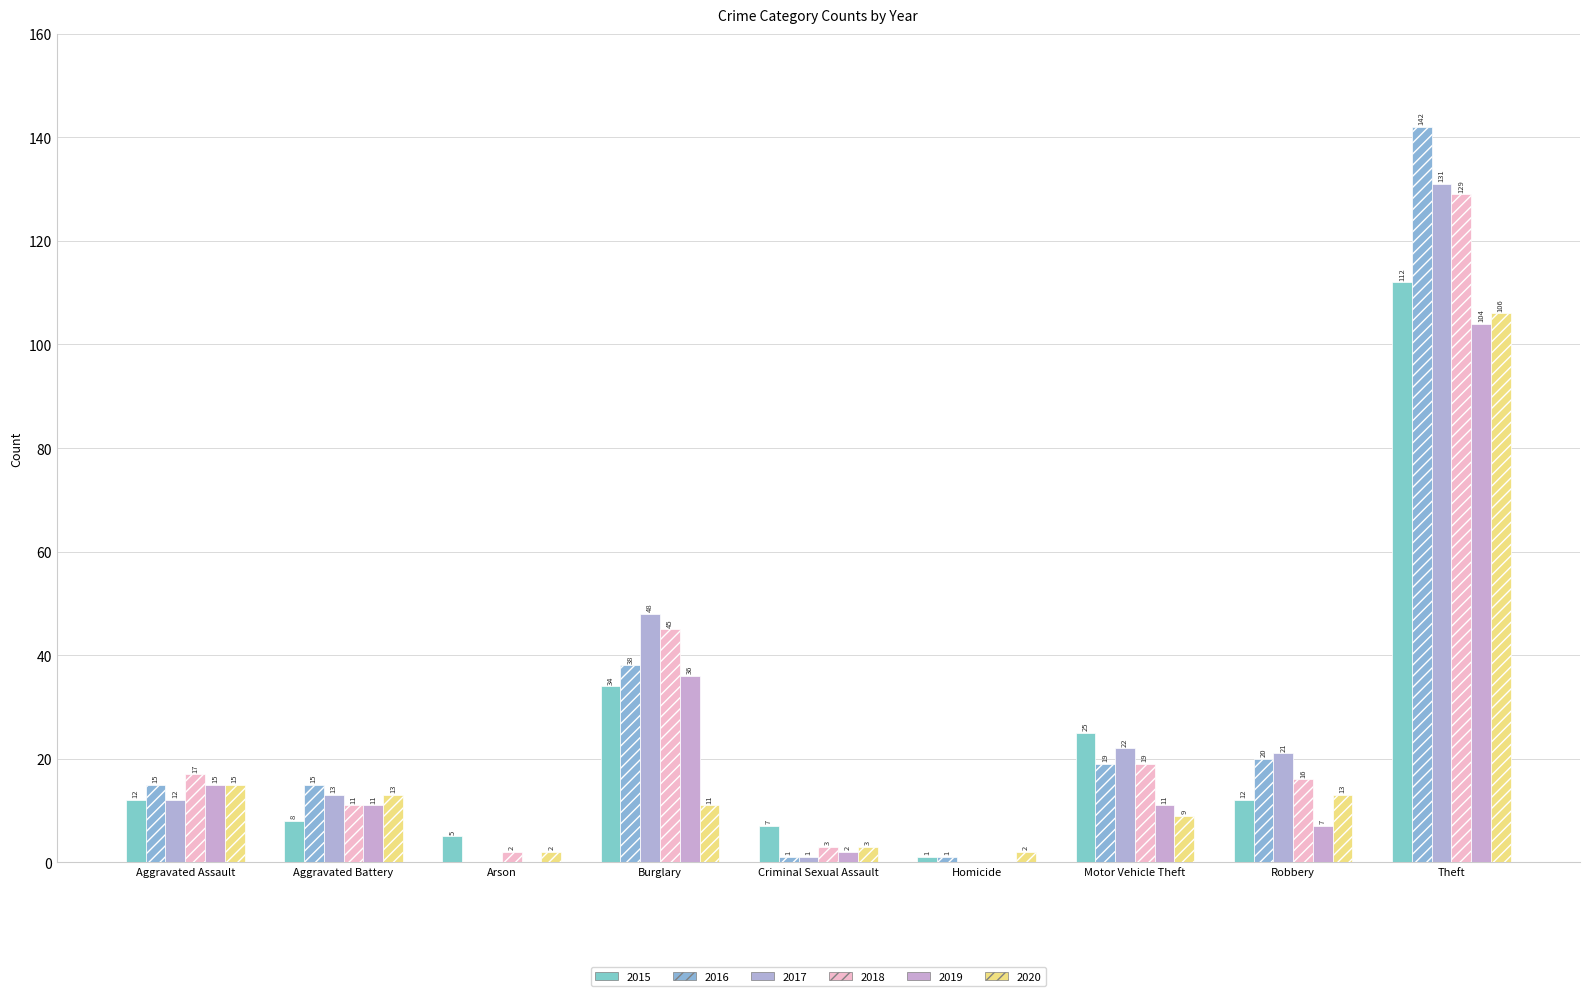

What is the maximum value shown in the chart?

142